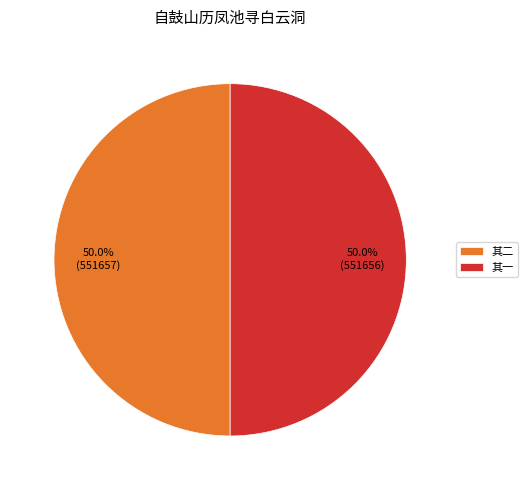

Is the sum of 其二 and 其一 greater than half?

Yes